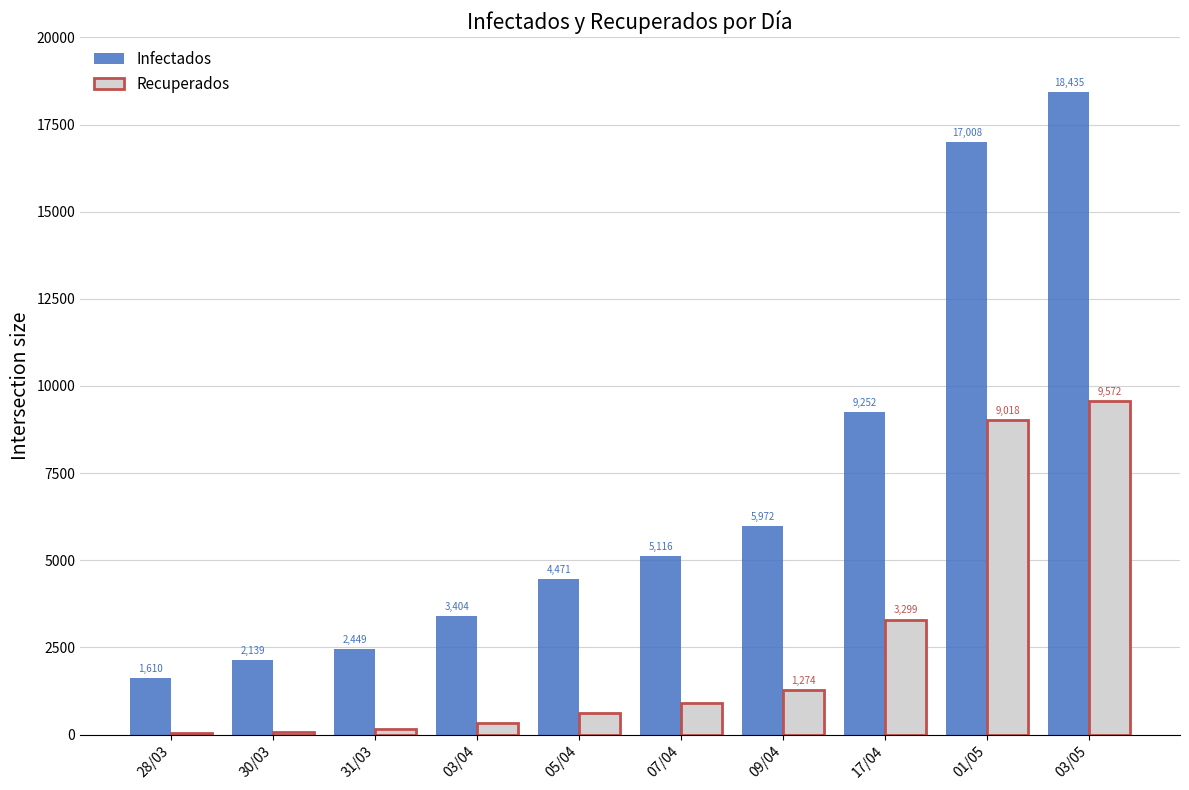

At which category is the sum across all series the highest?

03/05